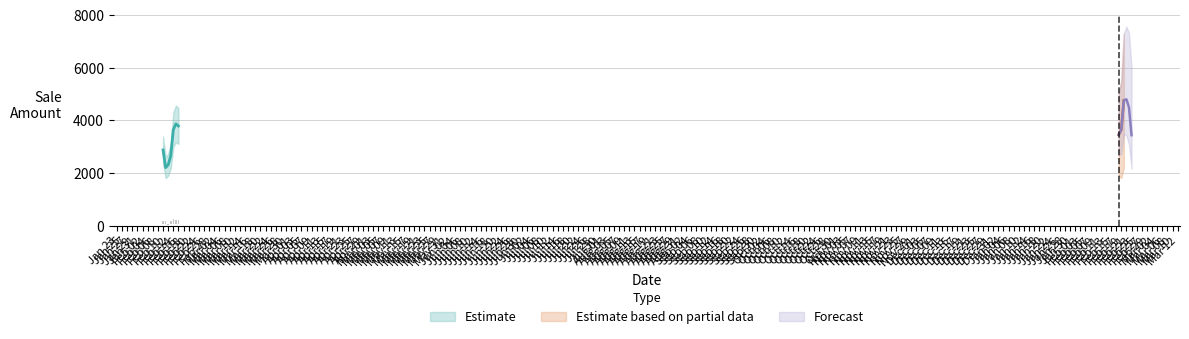

Between 2016-02-22 and 2015-02-11, which is larger?

2016-02-22